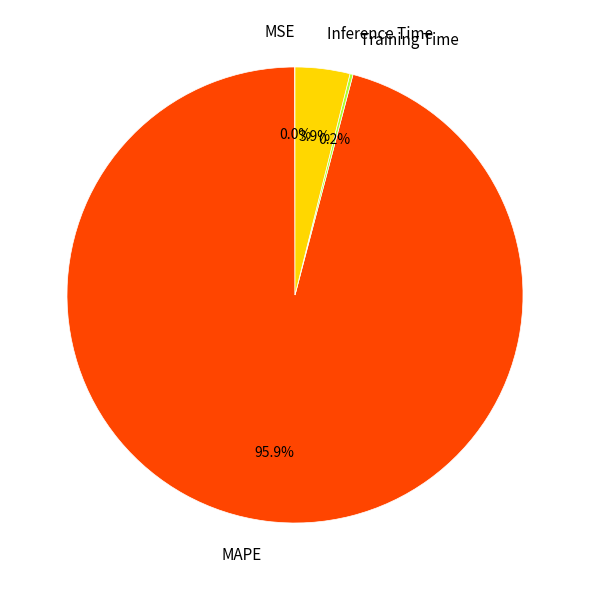

To the nearest percent, what portion does MAPE represent?

96%